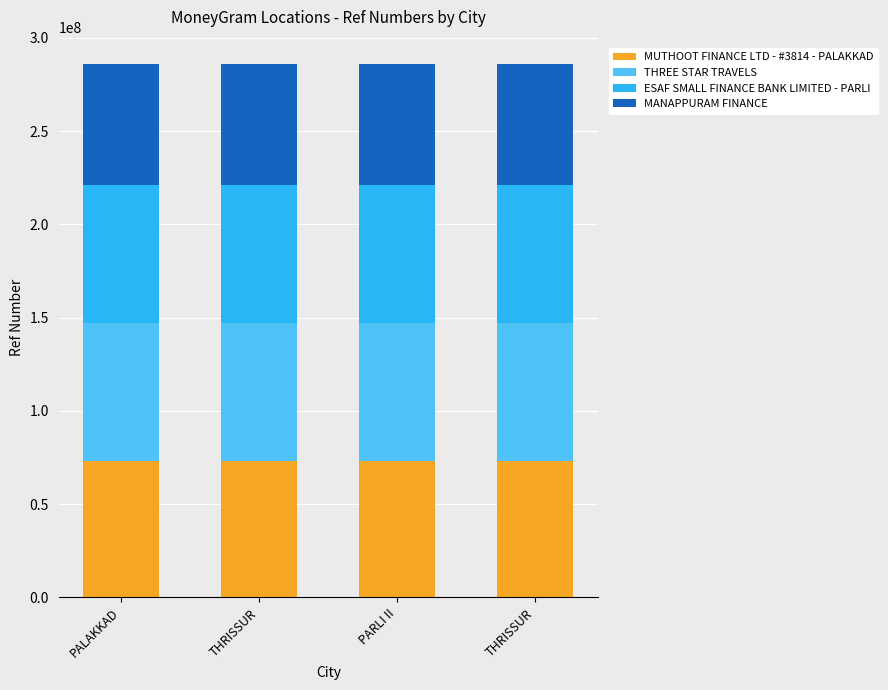

The MUTHOOT FINANCE LTD - #3814 - PALAKKAD series shows 73287009 at PALAKKAD. True or false?

True